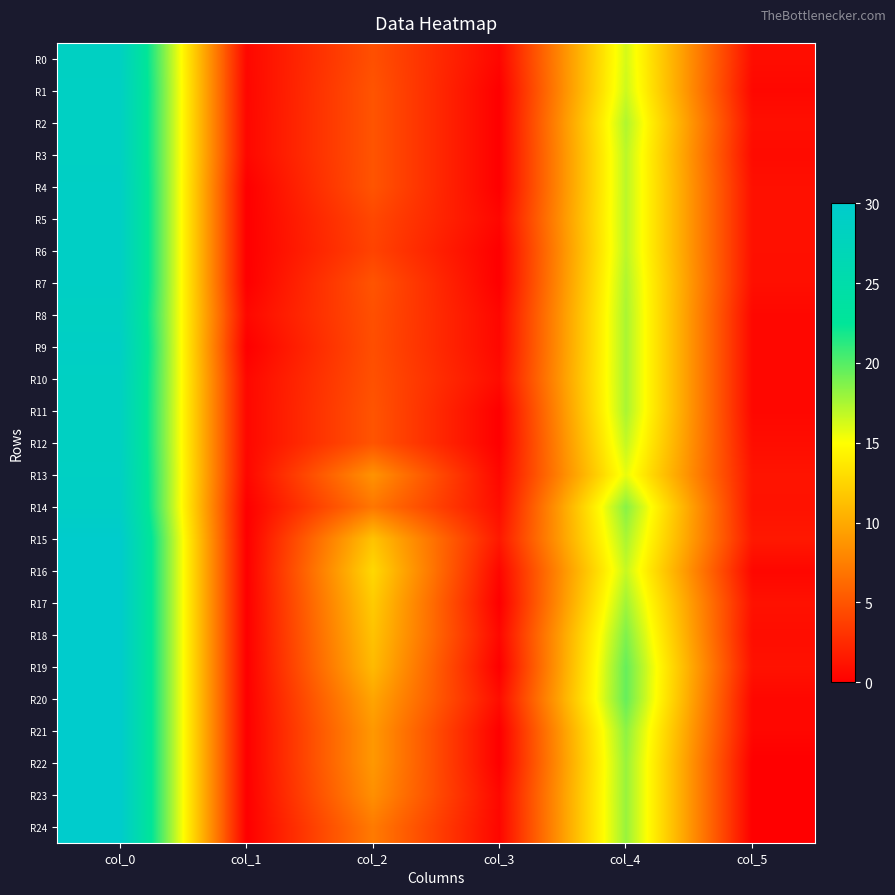

At which category is the sum across all series the highest?

col_0